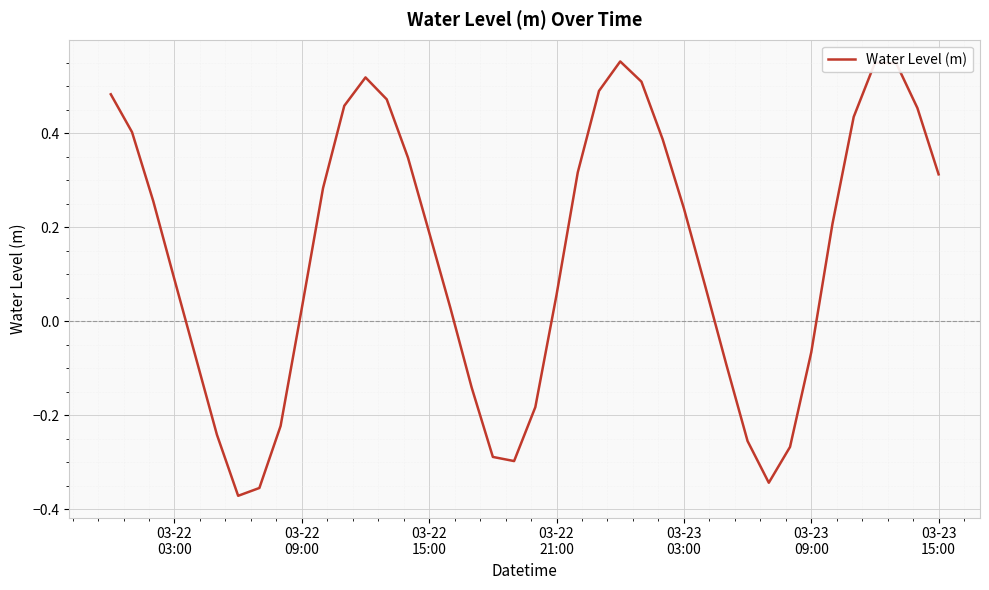

What is the difference between the maximum and minimum values?

0.9